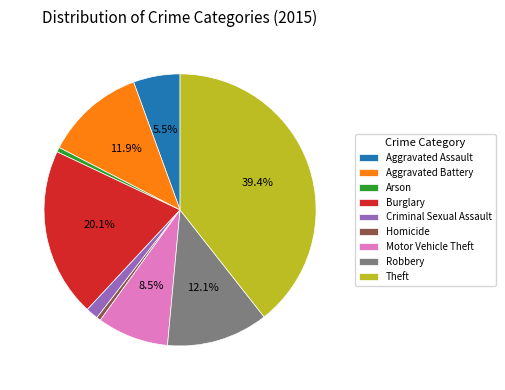

Count the number of slices in the pie.

9